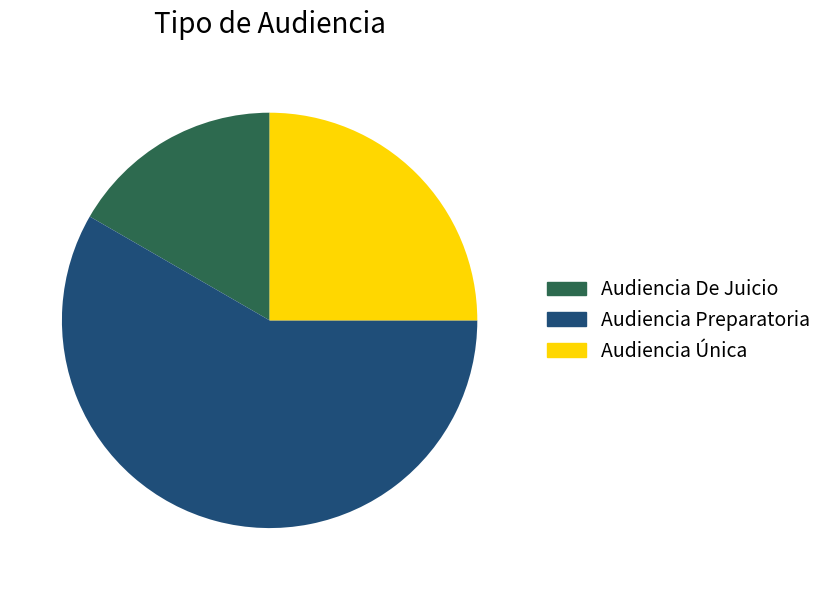

Does Audiencia Única account for over 50% of the chart?

No